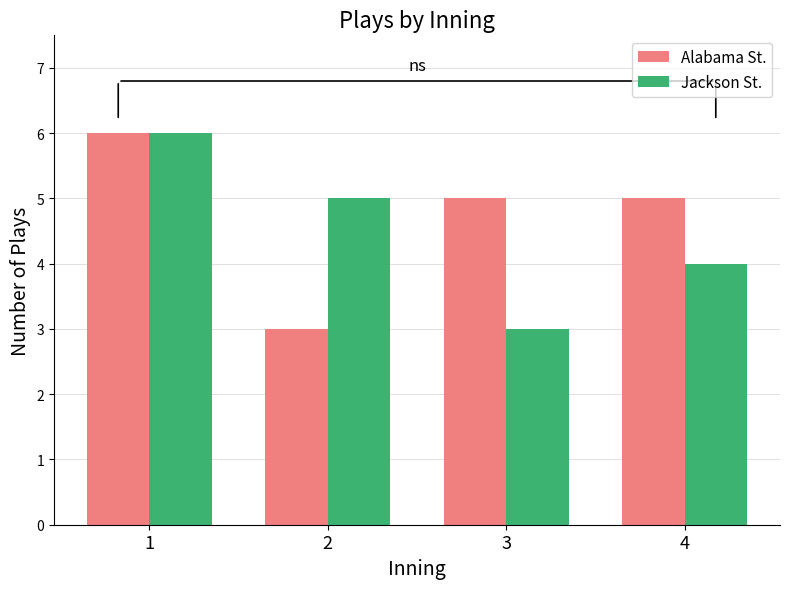

At how many categories does at least one series exceed 4?

4